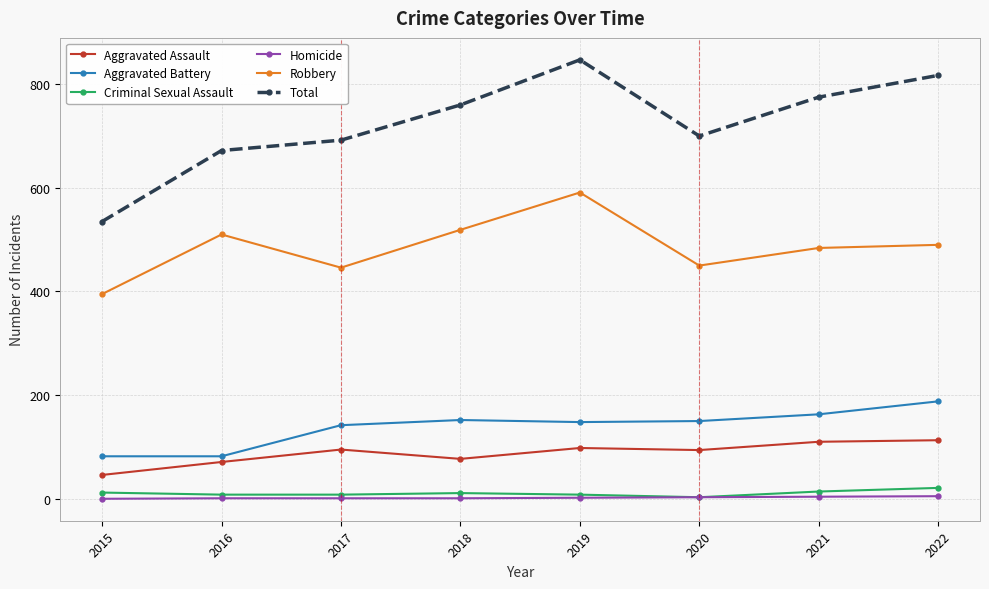

What is the highest value of the Aggravated Battery series?

188